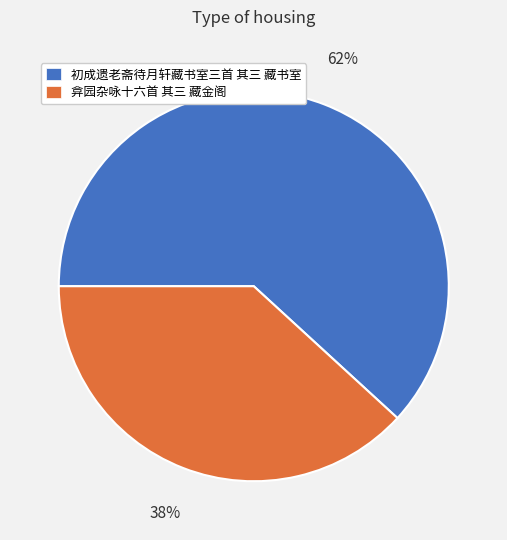

Does 初成遗老斋待月轩藏书室三首 其三 藏书室 represent more than half of the total?

Yes